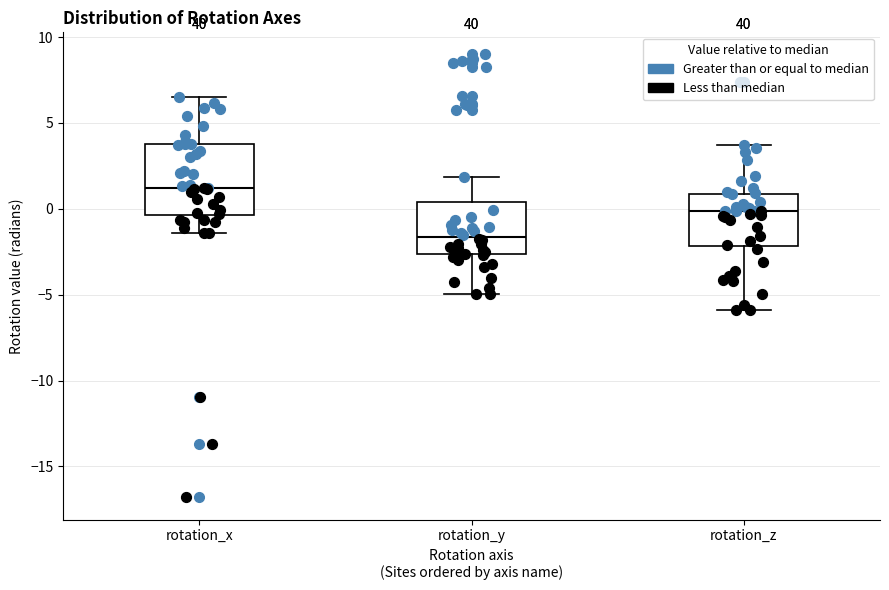

Reading left to right, transcribe this box plot: for each box, give where its median line is, the range the box spans, and where its two whiskers end, as read against the y-axis. The values are not printed on the chart, so give them approximately, as read against the axis.

rotation_x: median 1.0, box -0.5 to 3.5, whiskers -1.5 to 6.5
rotation_y: median -1.5, box -2.5 to 0.5, whiskers -5.0 to 2.0
rotation_z: median 0.0, box -2.0 to 1.0, whiskers -6.0 to 3.5